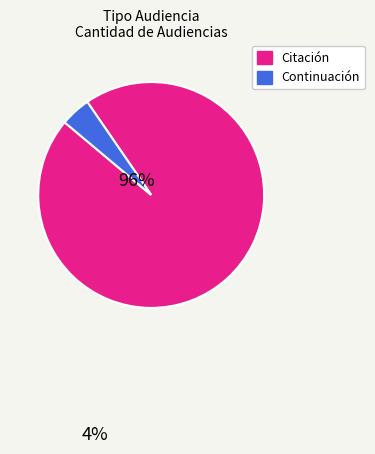

Is there a majority slice in this chart?

Yes